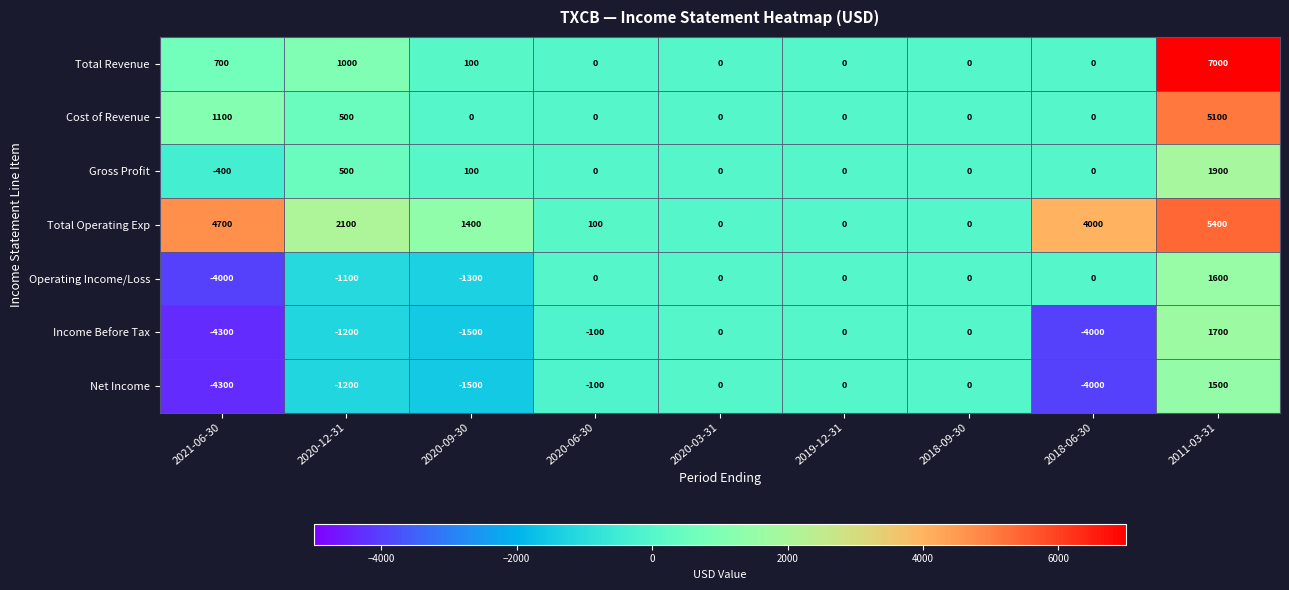

The value of Gross Profit at 2019-12-31 is 0. True or false?

True